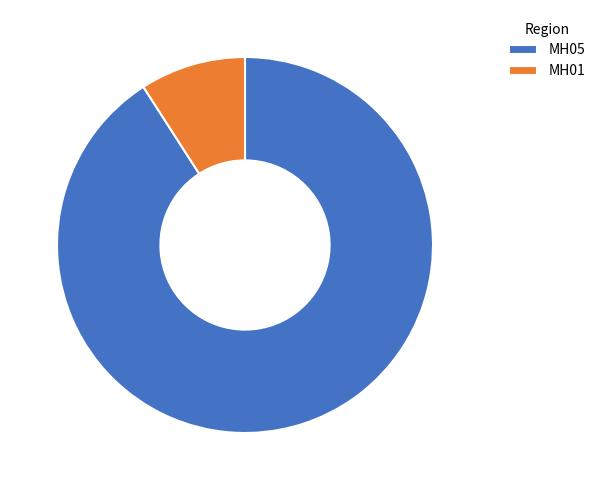

Between MH01 and MH05, which is larger?

MH05